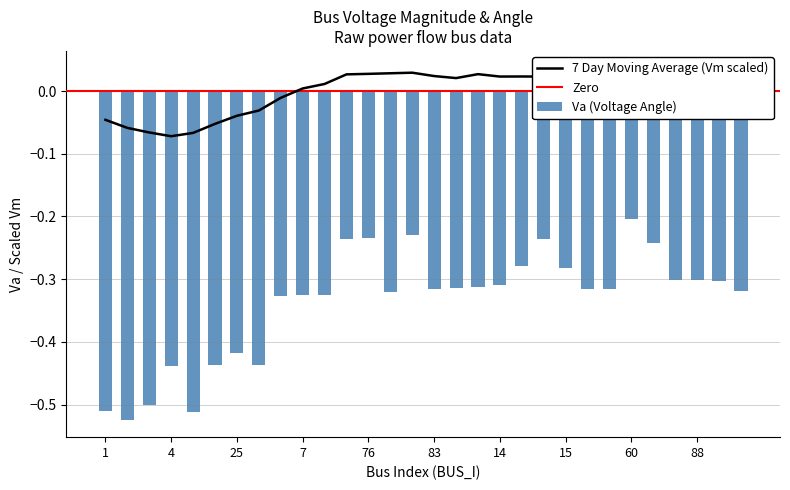

At which category does the chart reach its peak across all series?

60